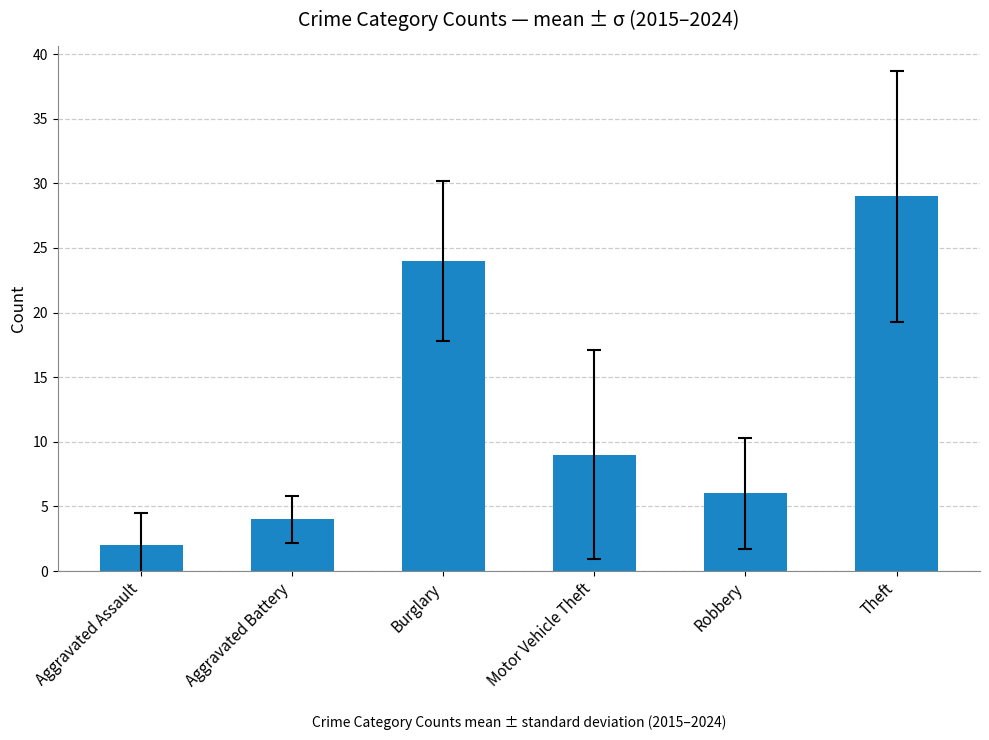

Count the number of data series in this chart.

1